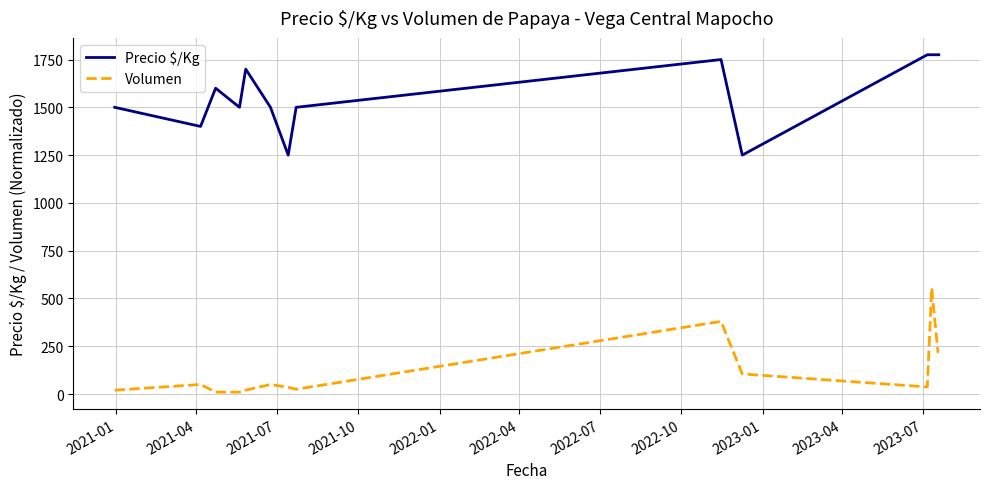

What is the difference between the maximum and minimum values in the Precio $/Kg series?

525